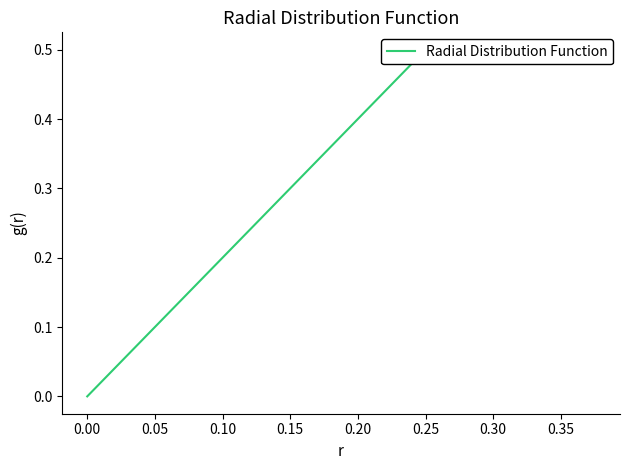

True or false: the data shows -0.2 at 0.00.

False